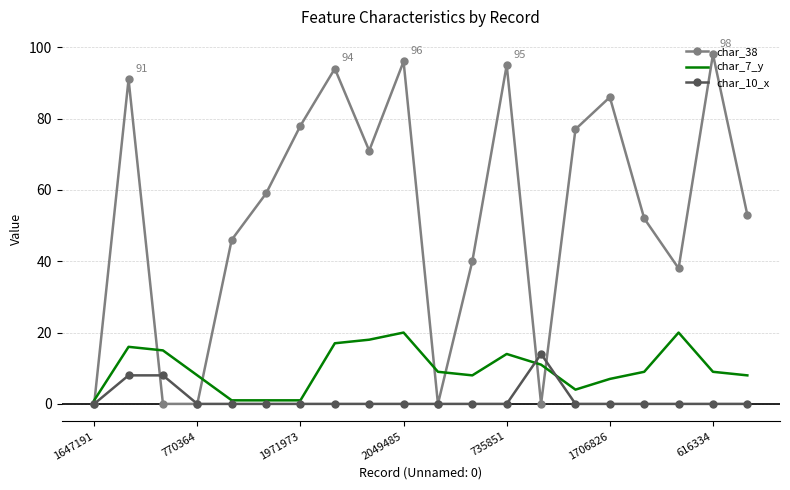

List the series in order of their peak value, lowest first.

char_10_x, char_7_y, char_38